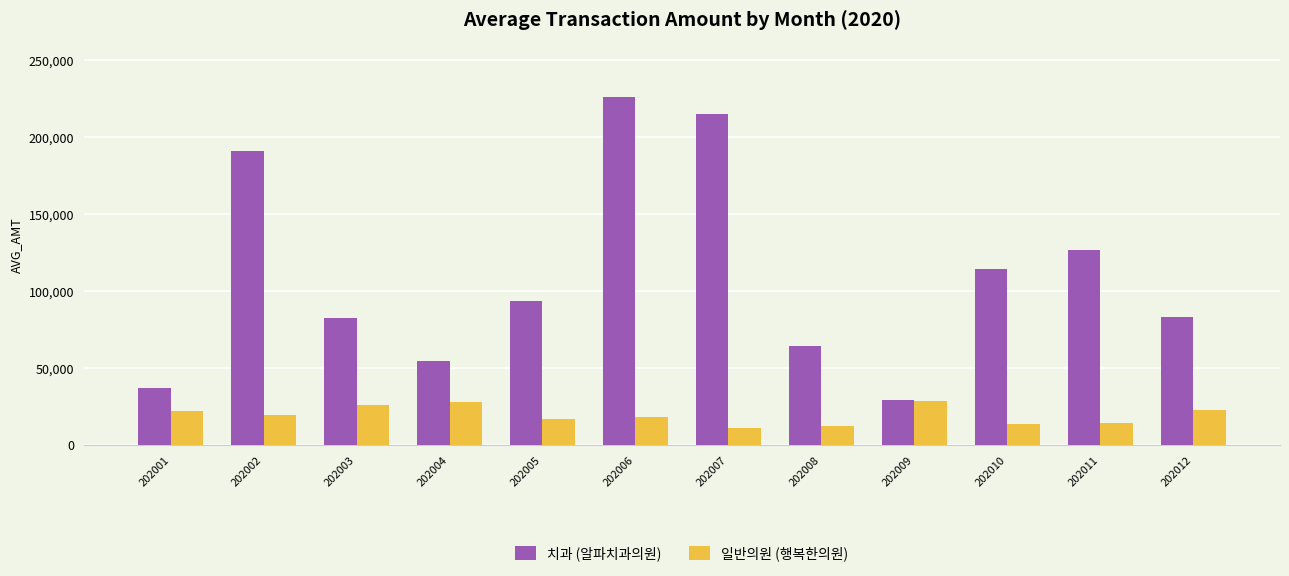

What is the maximum value shown in the chart?

225917